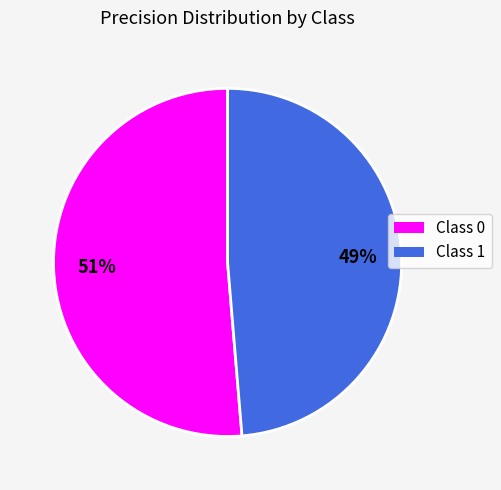

True or false: Class 1 accounts for 49% of the total.

True